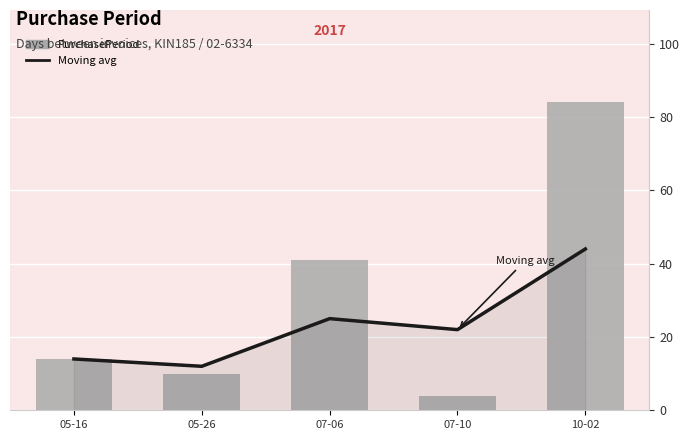

What are all the series names shown in the legend?

Moving avg, PurchasePeriod